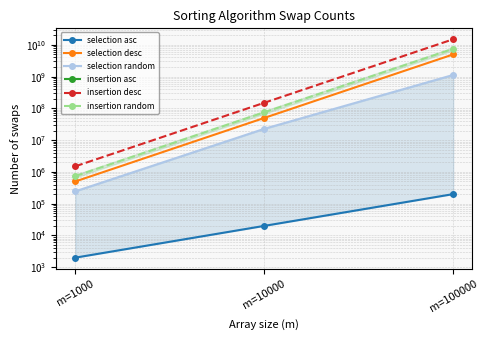

Which series has the widest spread of values?

insertion desc